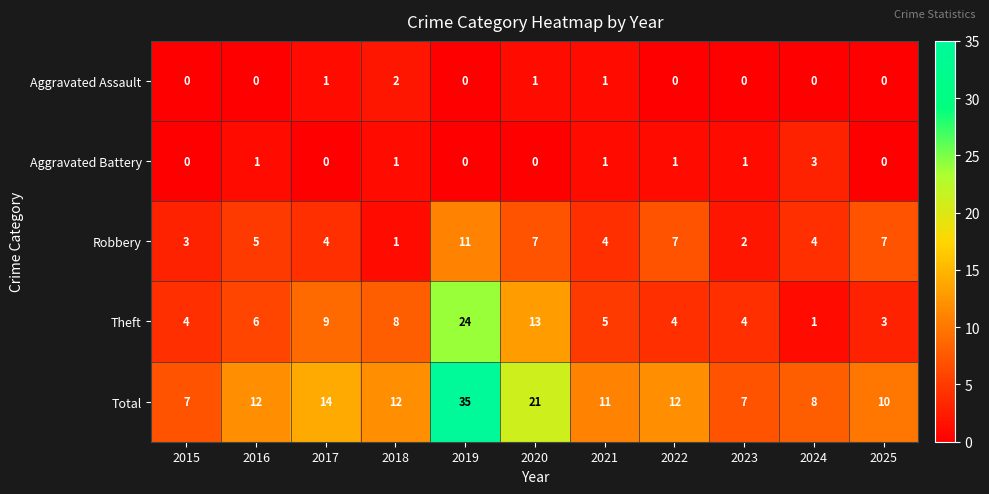

What is the sum of the Total values at 2017 and 2025?

24